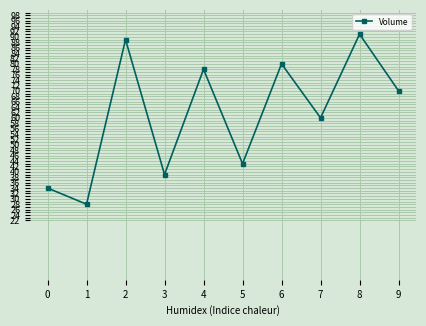

Reading left to right, what are all the values shown in this chart?

0=34	1=28	2=89	3=39	4=78	5=43	6=80	7=60	8=91	9=70